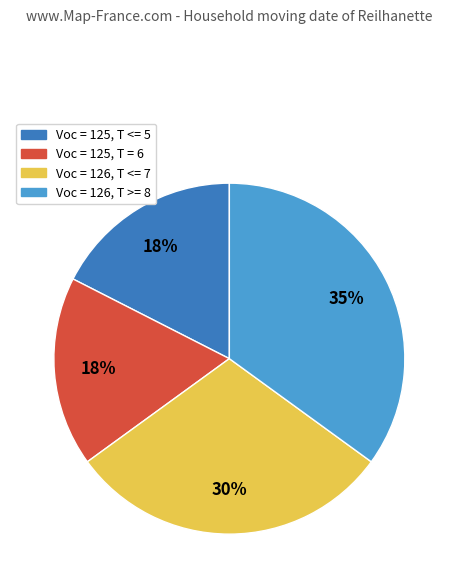

Is there a majority slice in this chart?

No